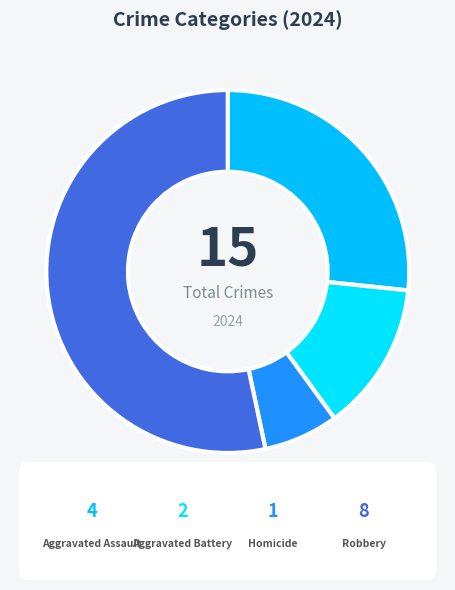

Rank the categories by value from lowest to highest.

Homicide, Aggravated Battery, Aggravated Assault, Robbery